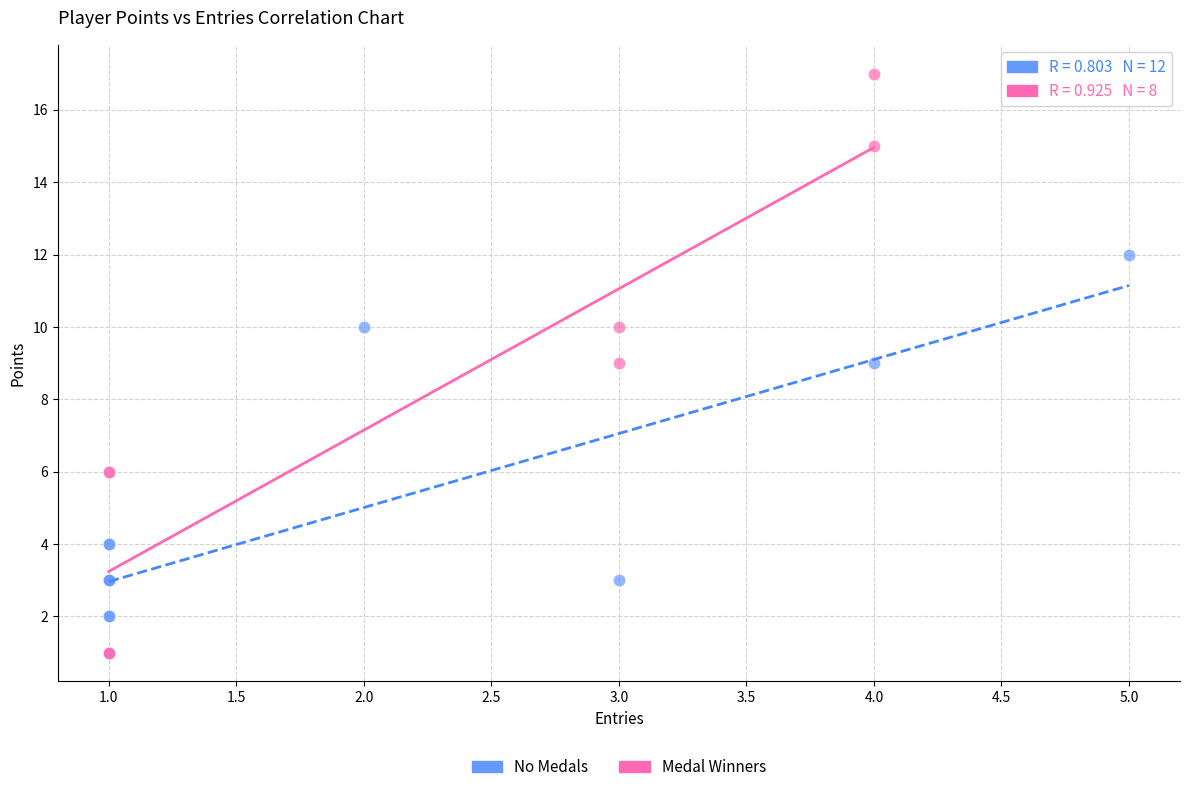

Which series reaches the maximum Y coordinate?

Medal Winners